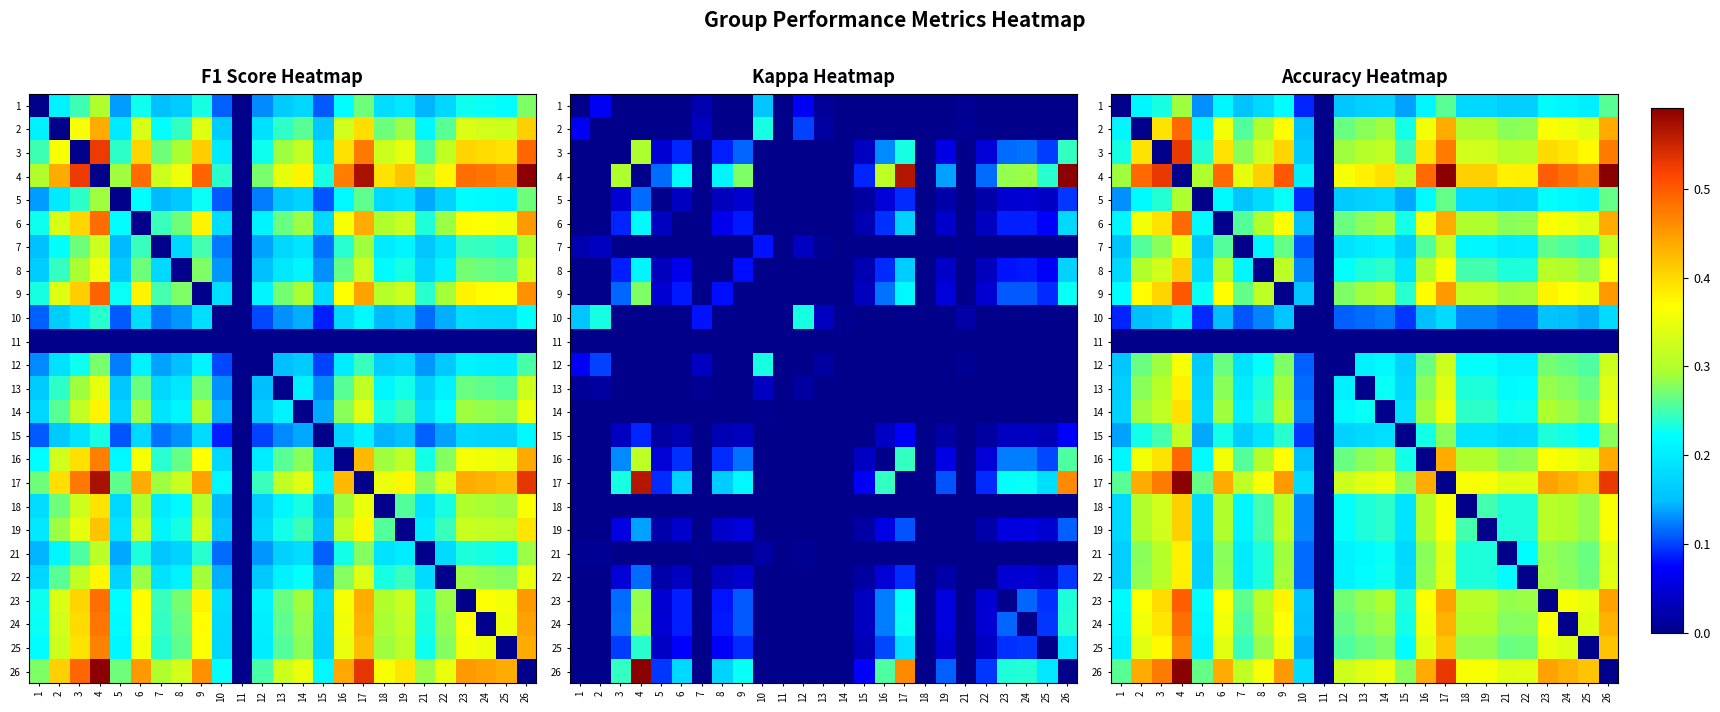

Which has a higher value, 18 or 1?

18